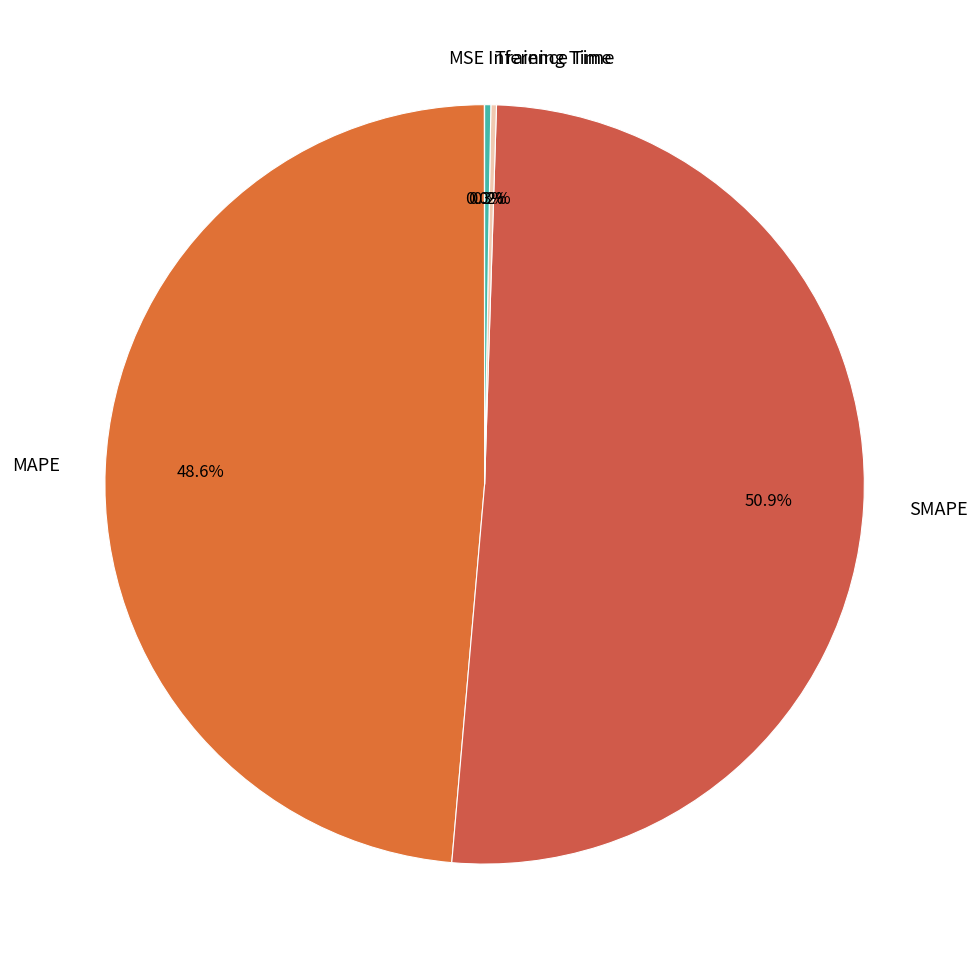

What is the largest slice in the pie chart?

SMAPE